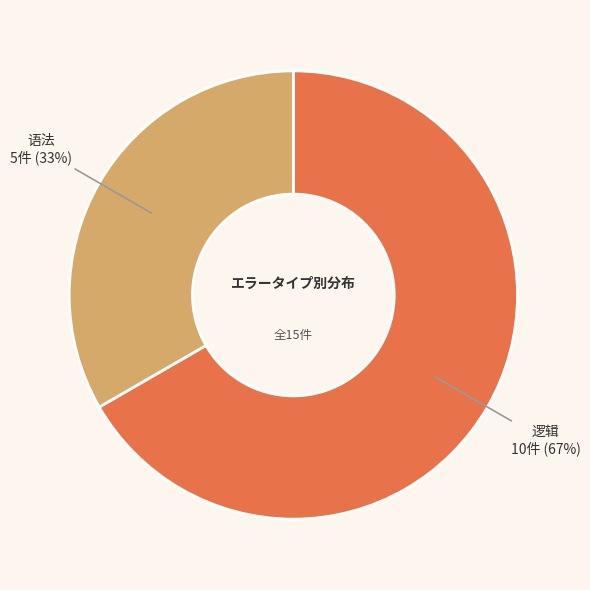

Combined, do 逻辑 and 语法 account for over 50%?

Yes